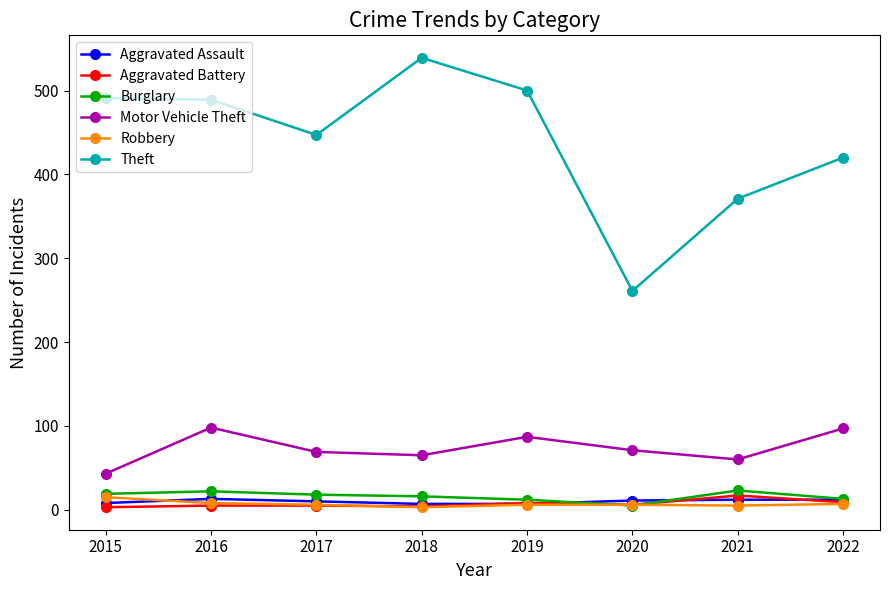

Which series changed the most between 2018 and 2021?

Theft